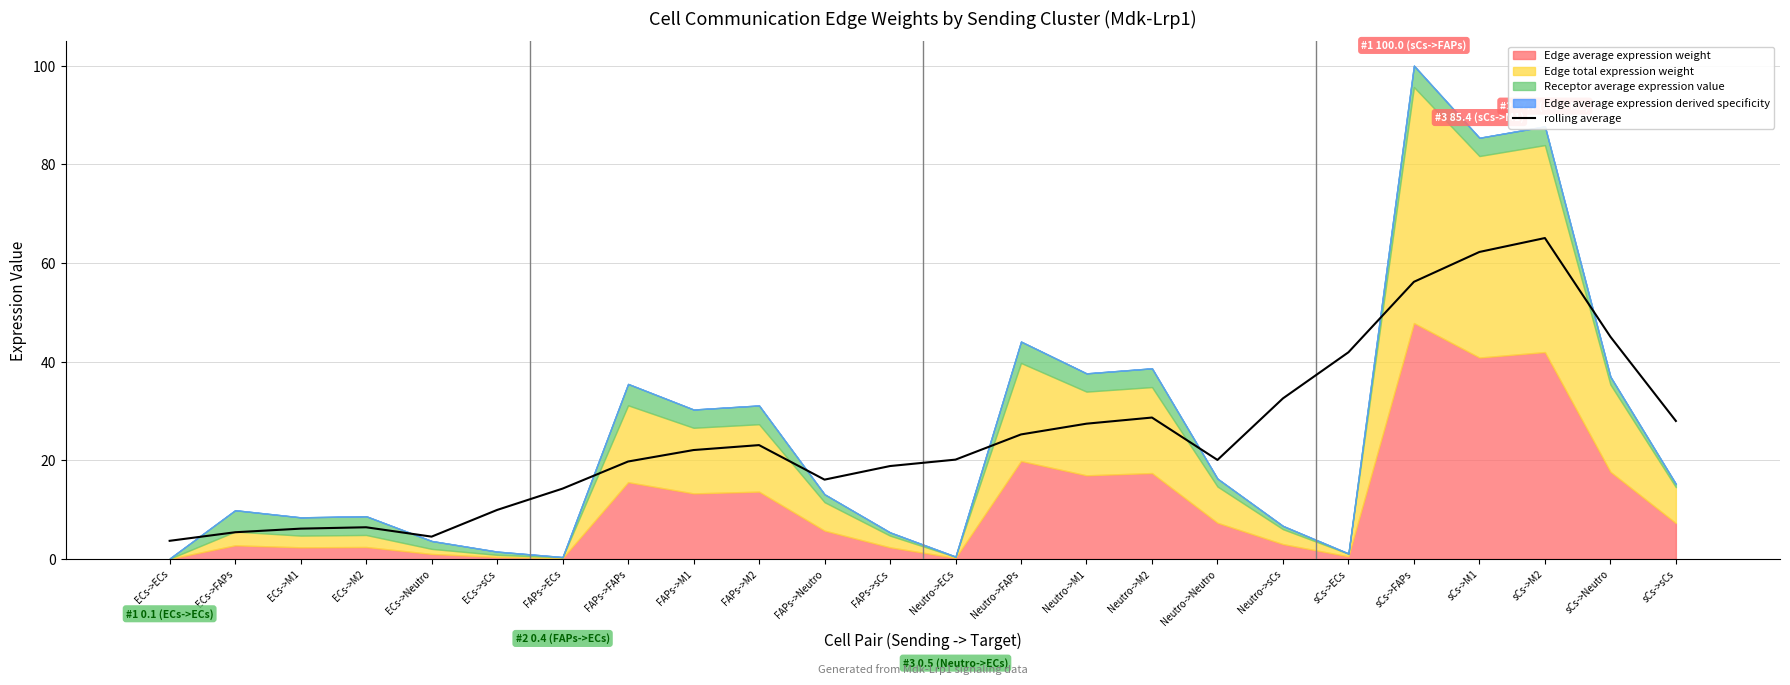

At which label does the data first exceed 22?

FAPs->M1